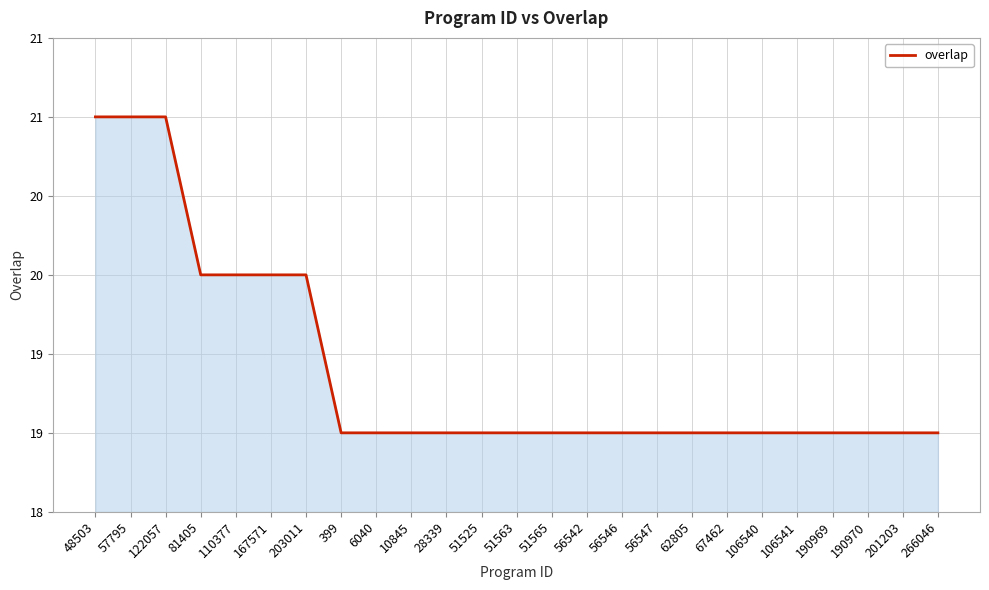

Is this an area chart (filled region under the line)?

Yes